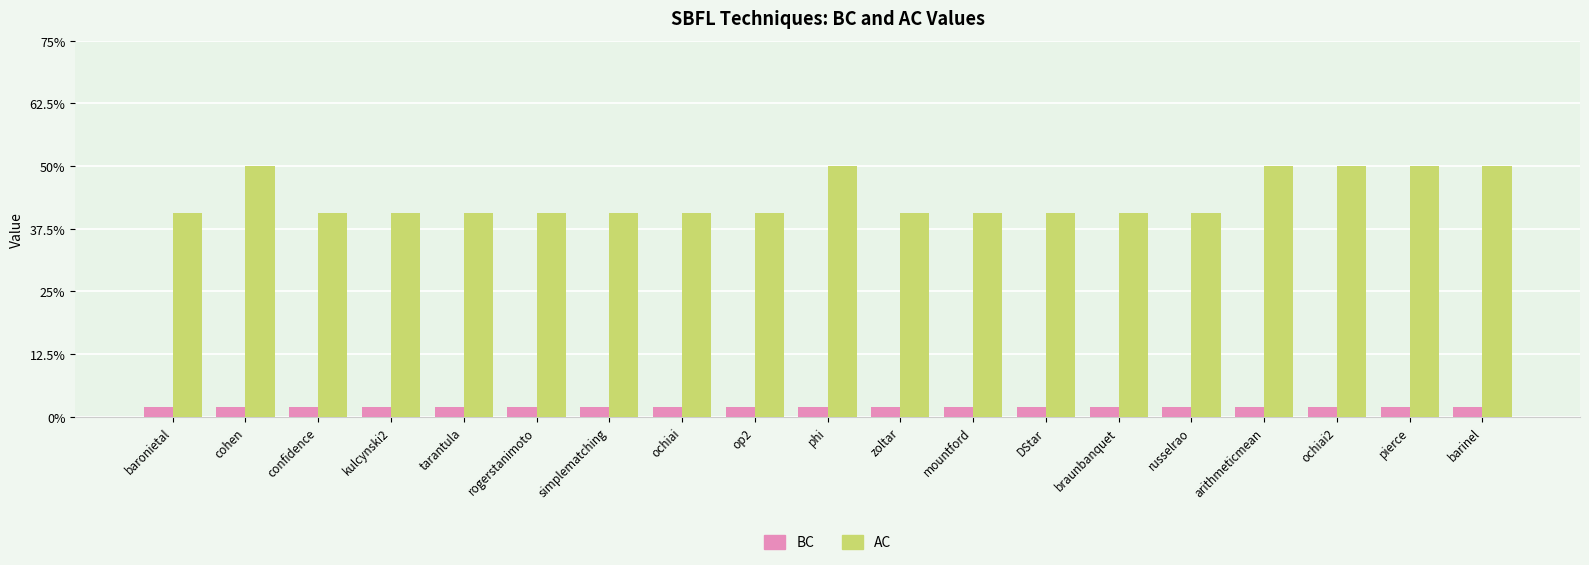

What are all the series names shown in the legend?

BC, AC